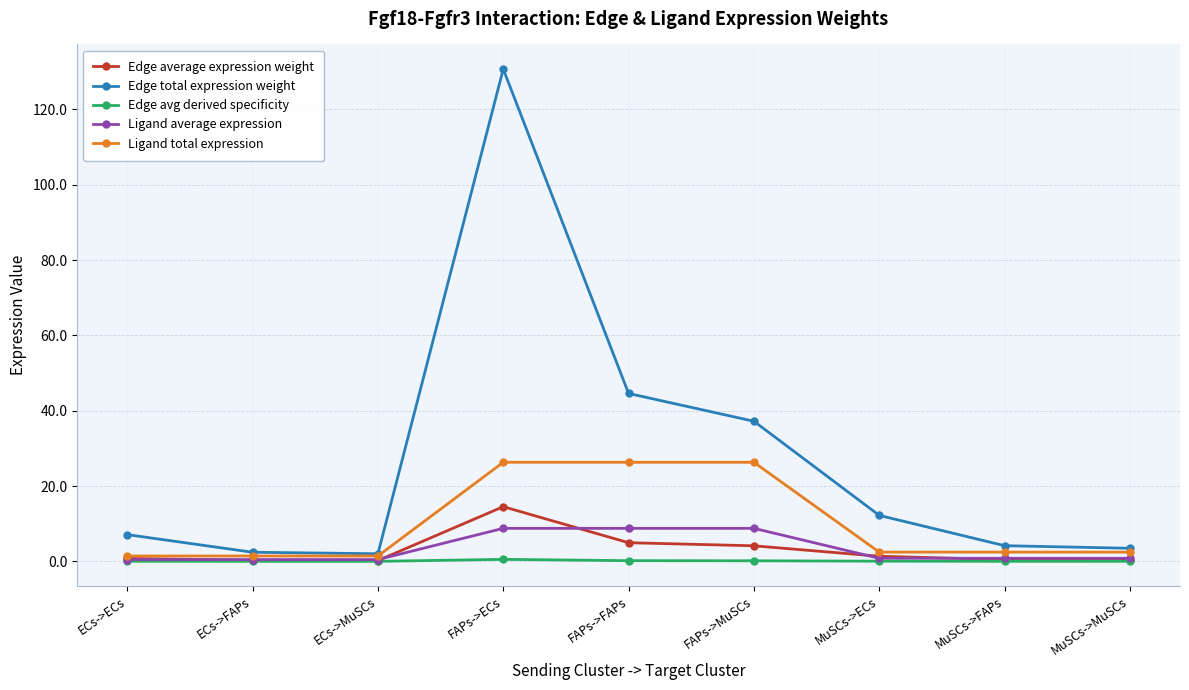

What is the greatest value displayed?

130.7